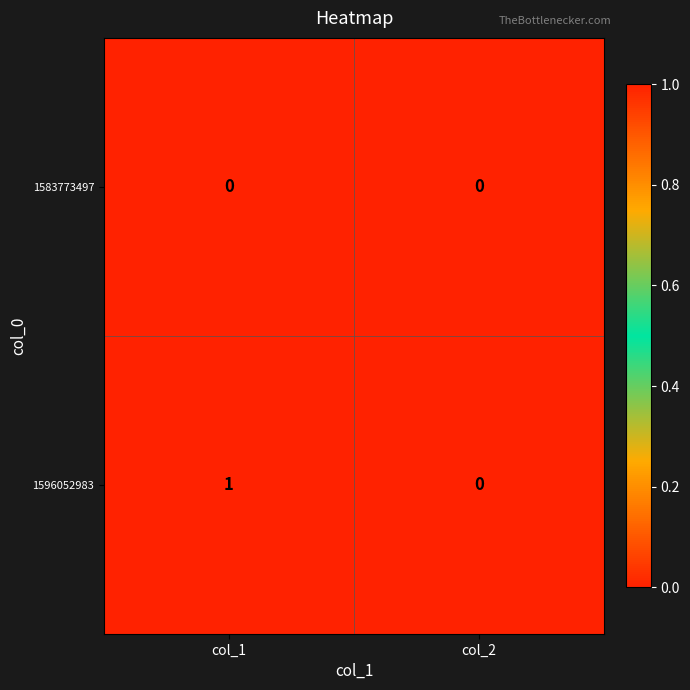

At which category does the chart reach its peak across all series?

col_1